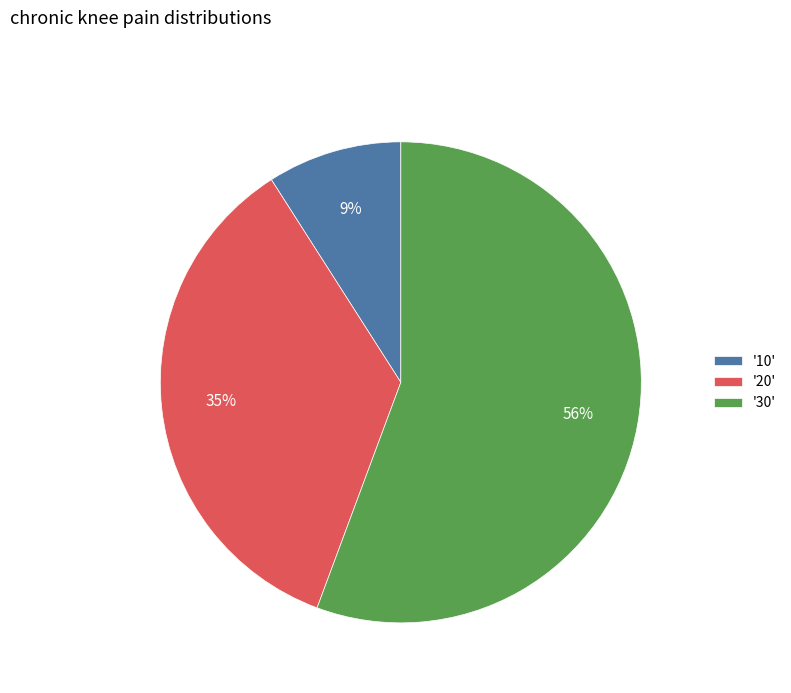

Rank the categories by value from highest to lowest.

'30', '20', '10'